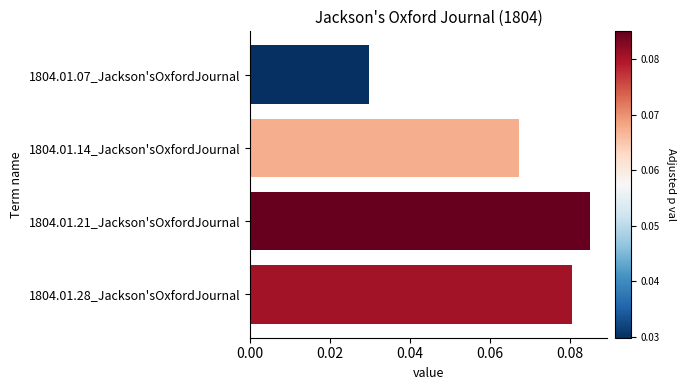

Rank the categories by value from highest to lowest.

1804.01.21_Jackson'sOxfordJournal, 1804.01.28_Jackson'sOxfordJournal, 1804.01.14_Jackson'sOxfordJournal, 1804.01.07_Jackson'sOxfordJournal